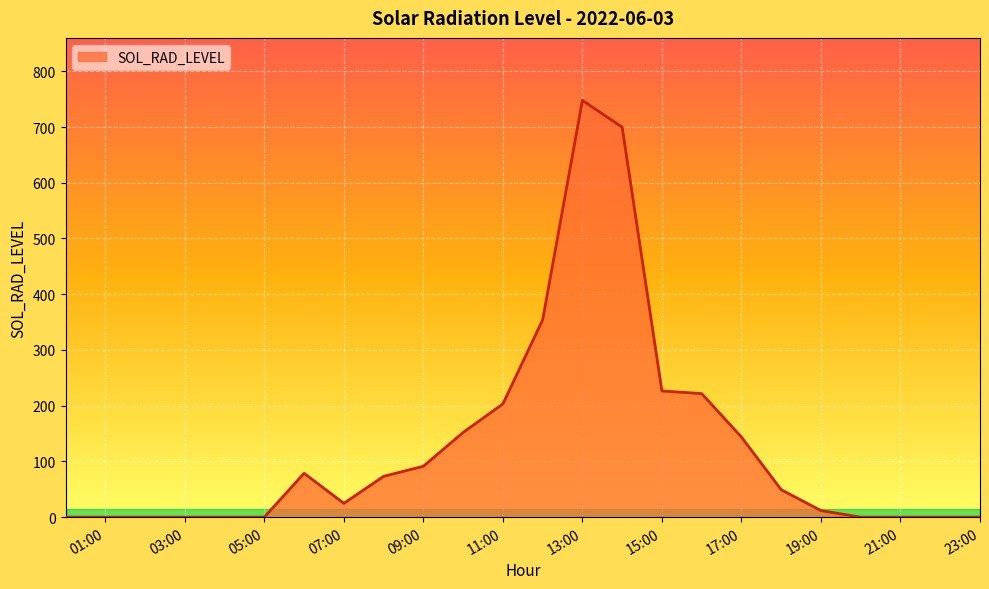

What is the difference between the maximum and minimum values?

747.7